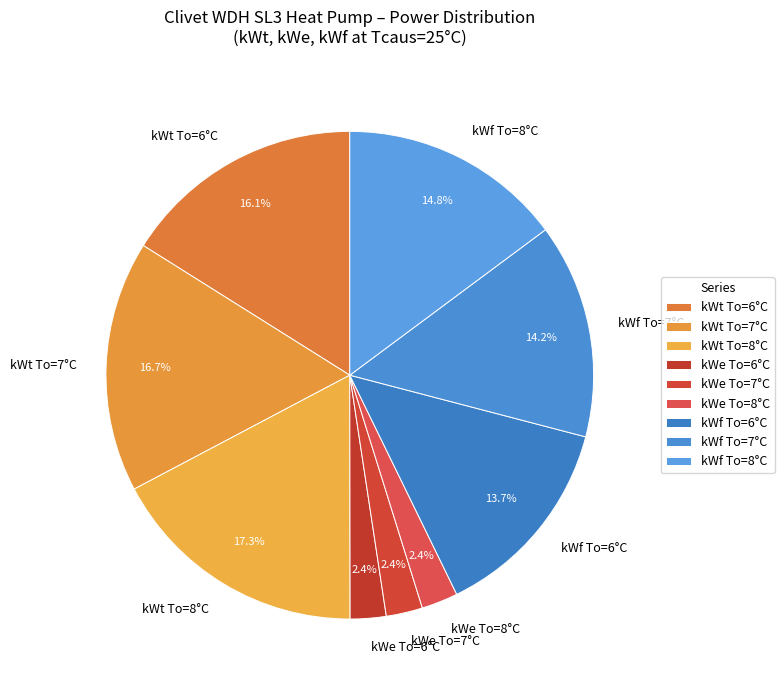

Which has a higher value, kWf To=7°C or kWt To=8°C?

kWt To=8°C